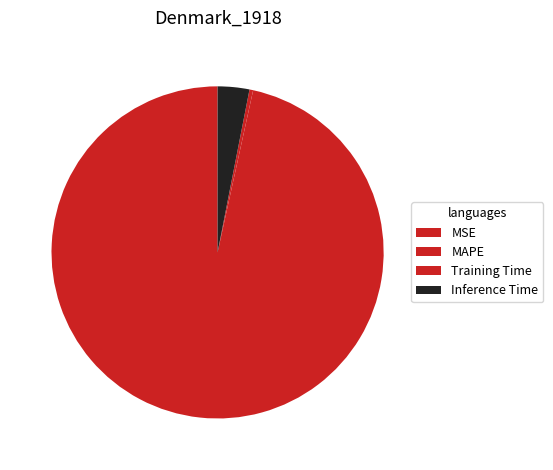

What percentage is the MAPE slice, to the nearest percent?

97%